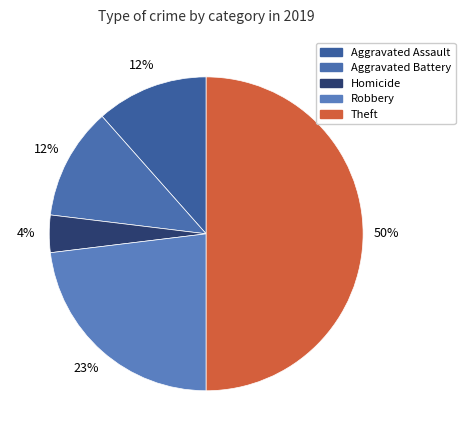

Count the number of slices in the pie.

5